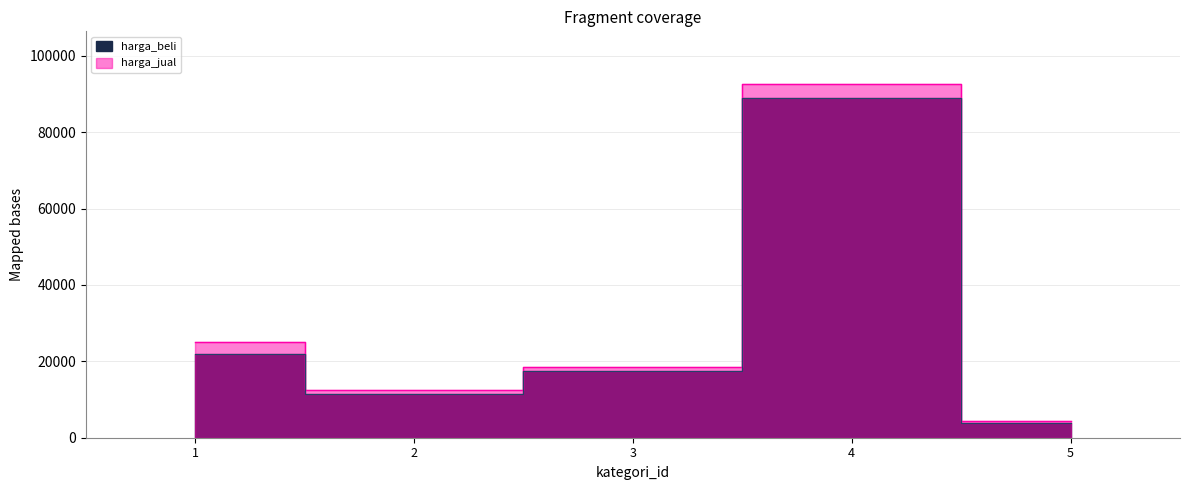

What is the total value across all series at 1?

47000